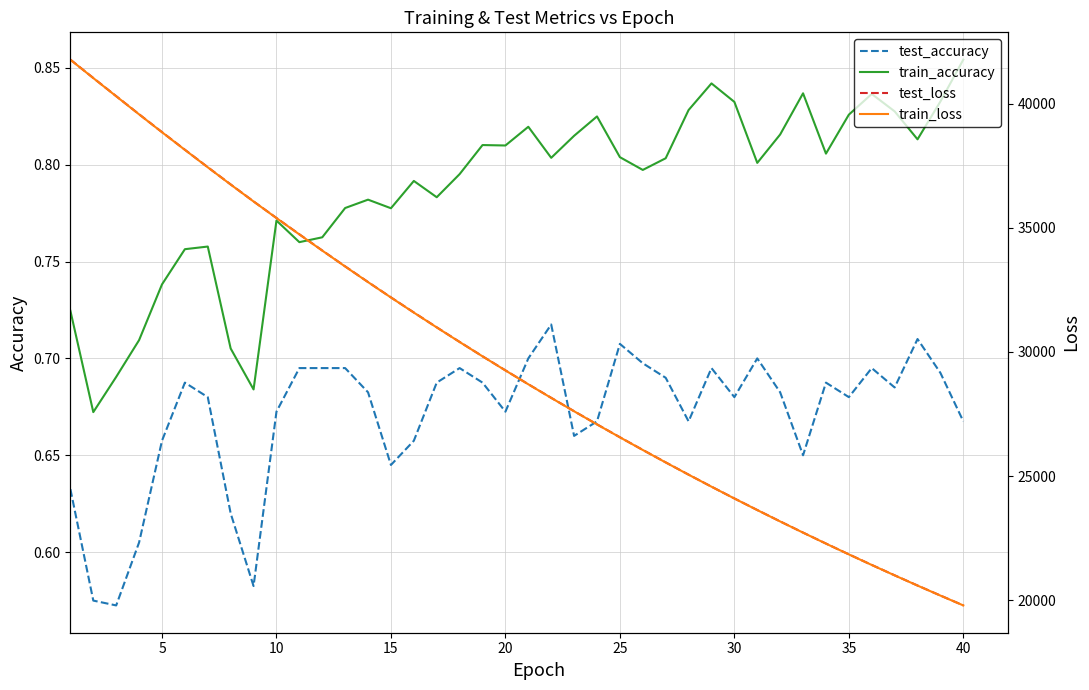

The train_accuracy series shows 0.8 at 15. True or false?

True